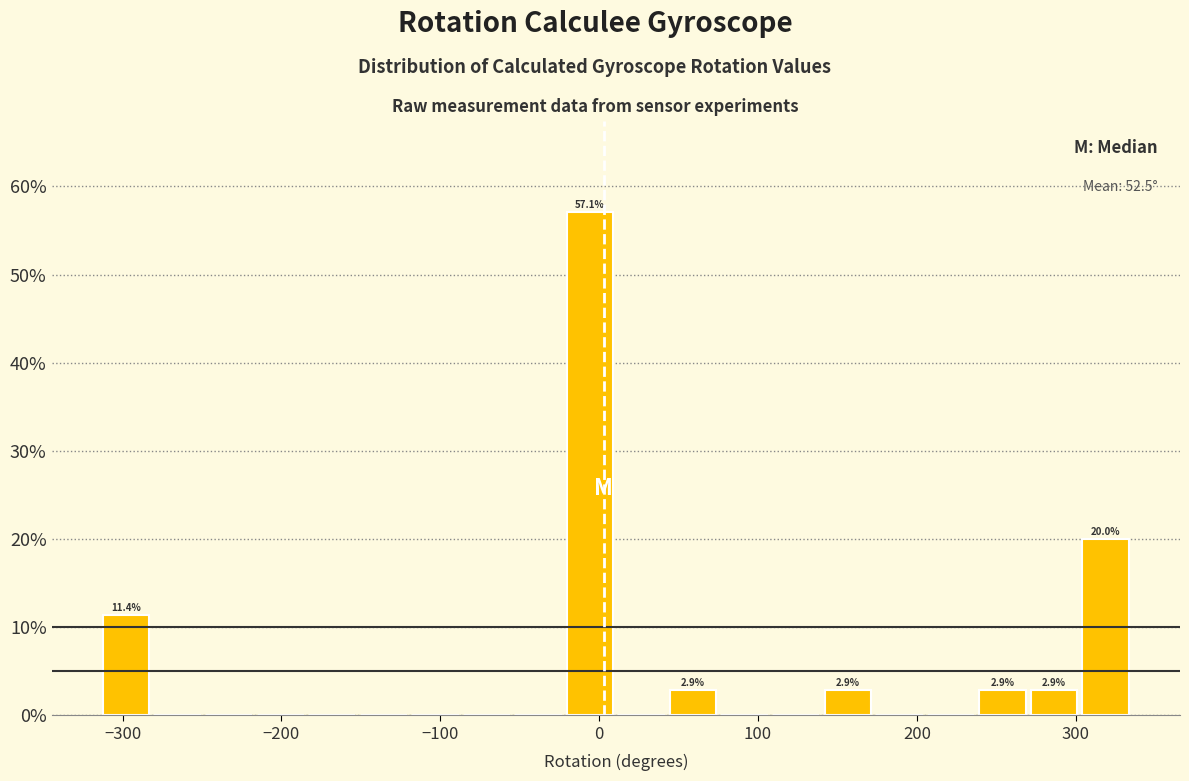

Around what value on the x-axis is the tallest bar? Give the approximate position of its centre, as read against the axis.

-10